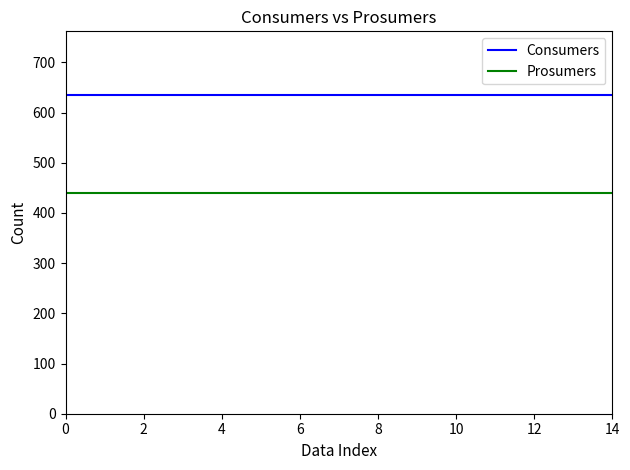

True or false: Consumers and Prosumers cross at least once.

False